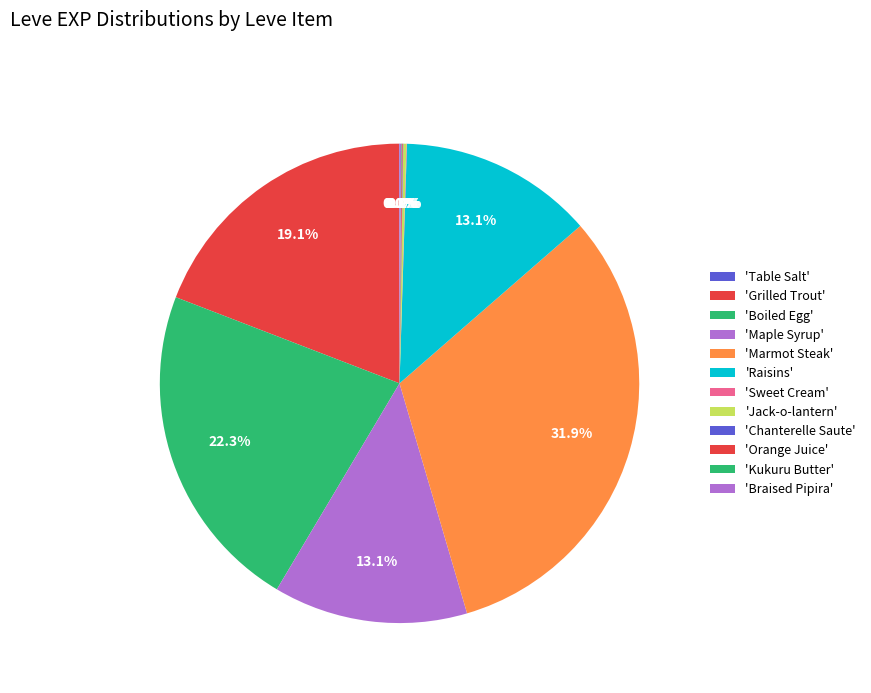

Is there a majority slice in this chart?

No